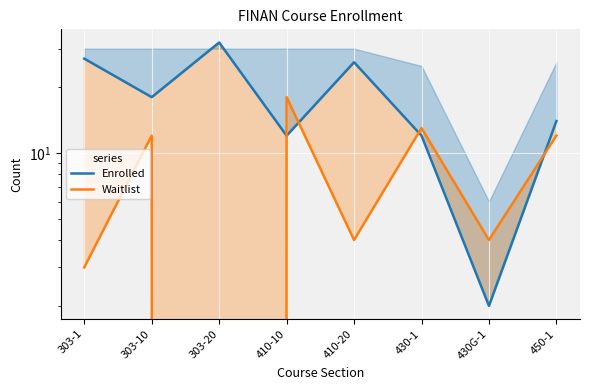

How many lines are shown in the chart?

2